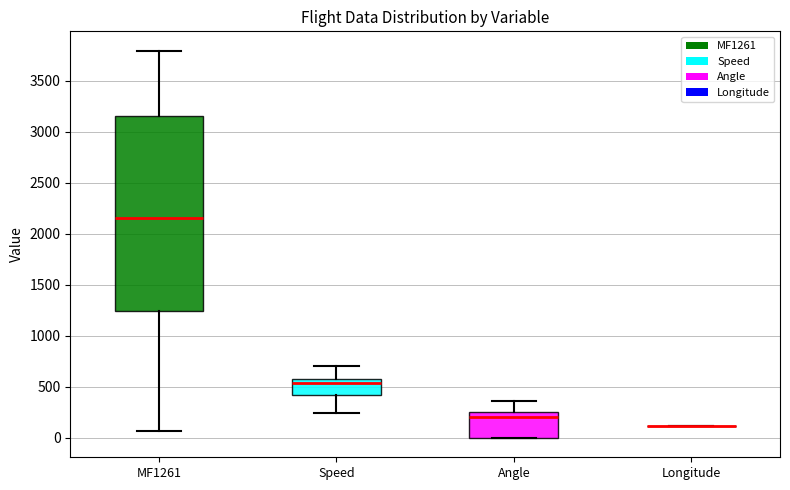

Comparing the boxes themselves (not the whiskers), which one is the tallest?

MF1261